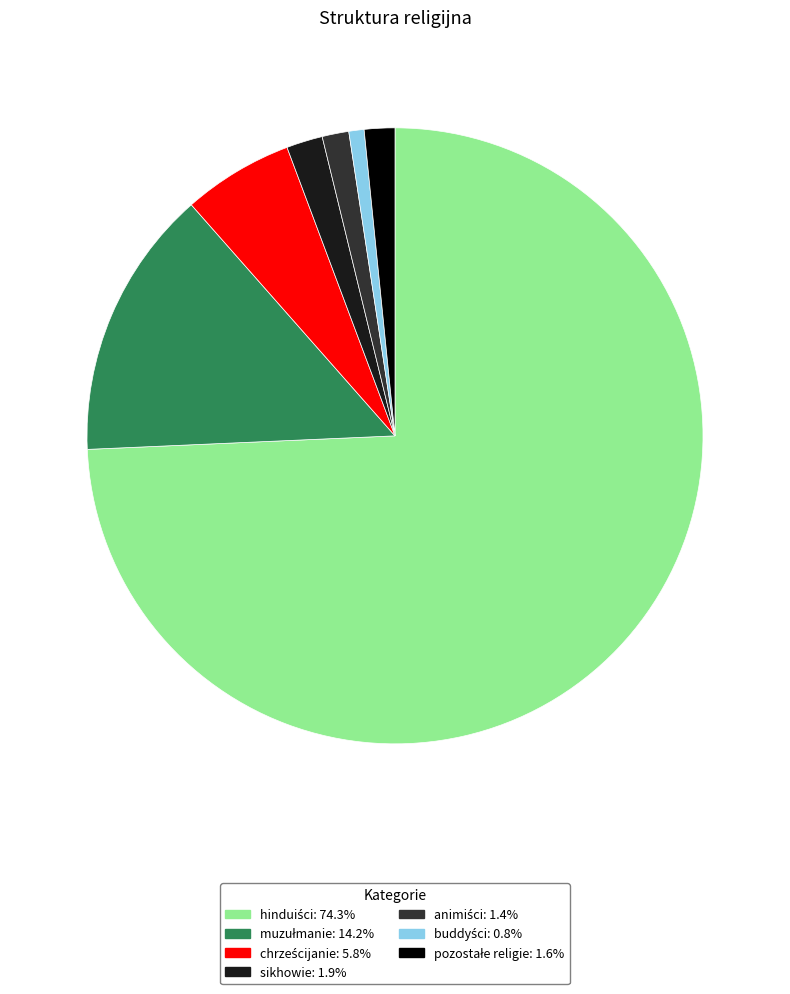

Does any single category account for the majority?

Yes